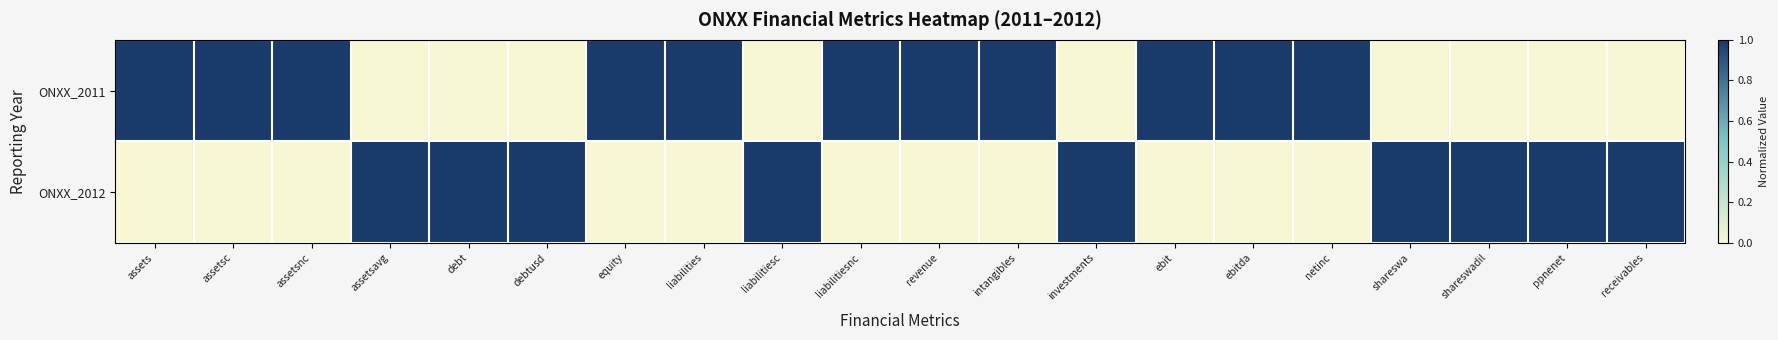

What is the difference between the highest and lowest values at ppnenet?

1